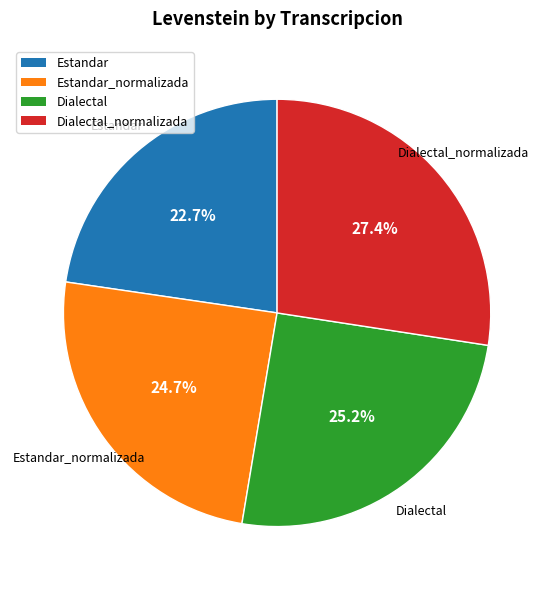

Does any single category account for the majority?

No